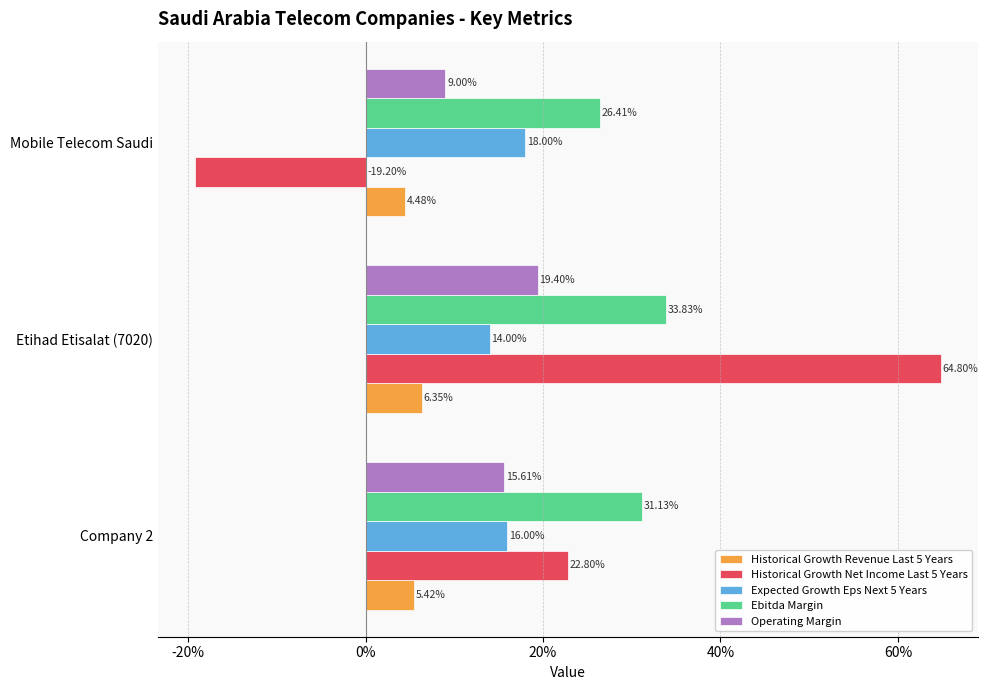

What are all the series names shown in the legend?

Historical Growth Revenue Last 5 Years, Historical Growth Net Income Last 5 Years, Expected Growth Eps Next 5 Years, Ebitda Margin, Operating Margin